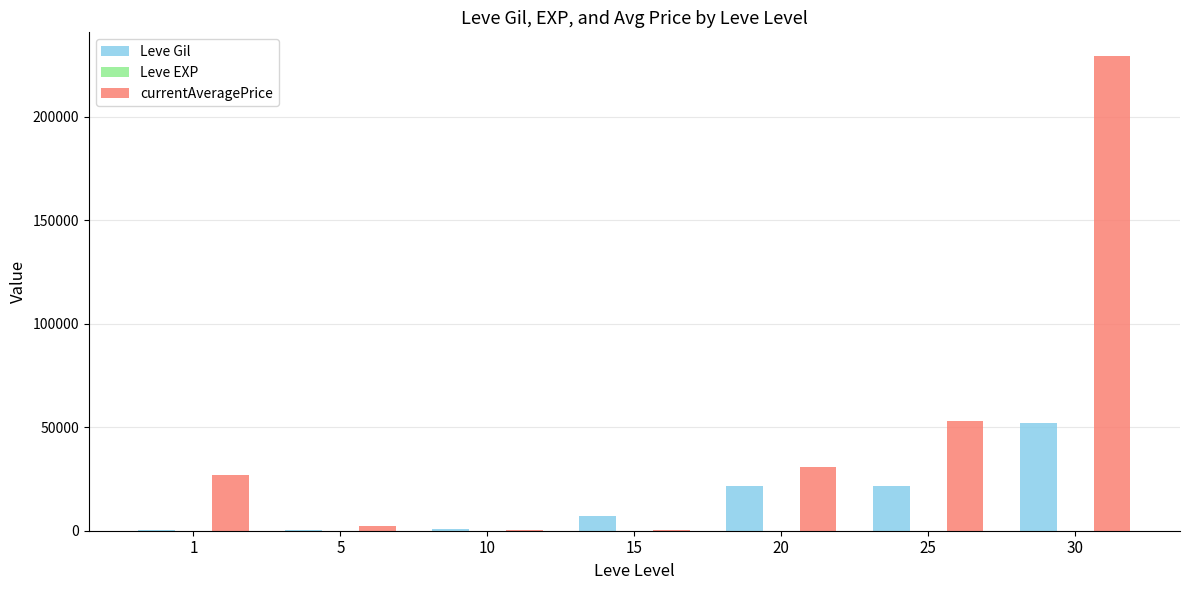

What is the sum of all Leve Gil values?

104190